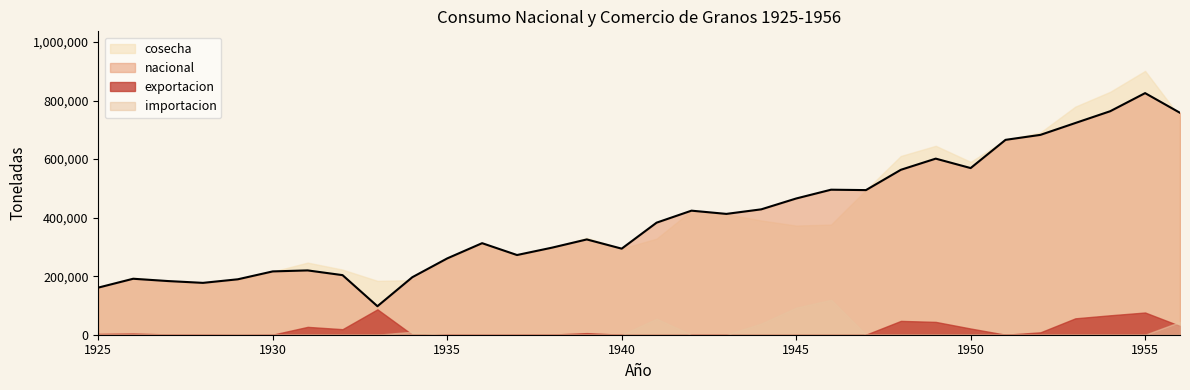

Is it true that nacional equals 428391 at 1944?

True